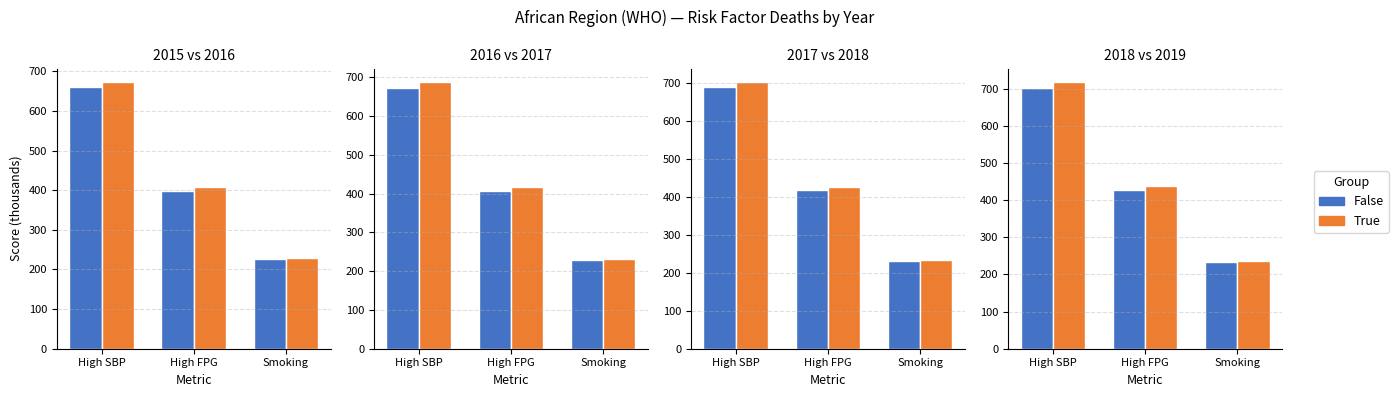

Count the number of data series in this chart.

2